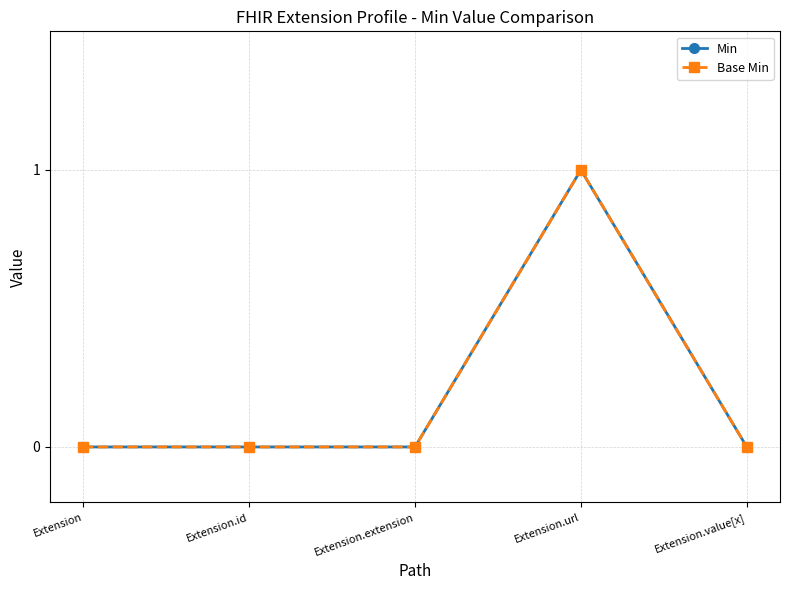

Is this an area chart (filled region under the line)?

No